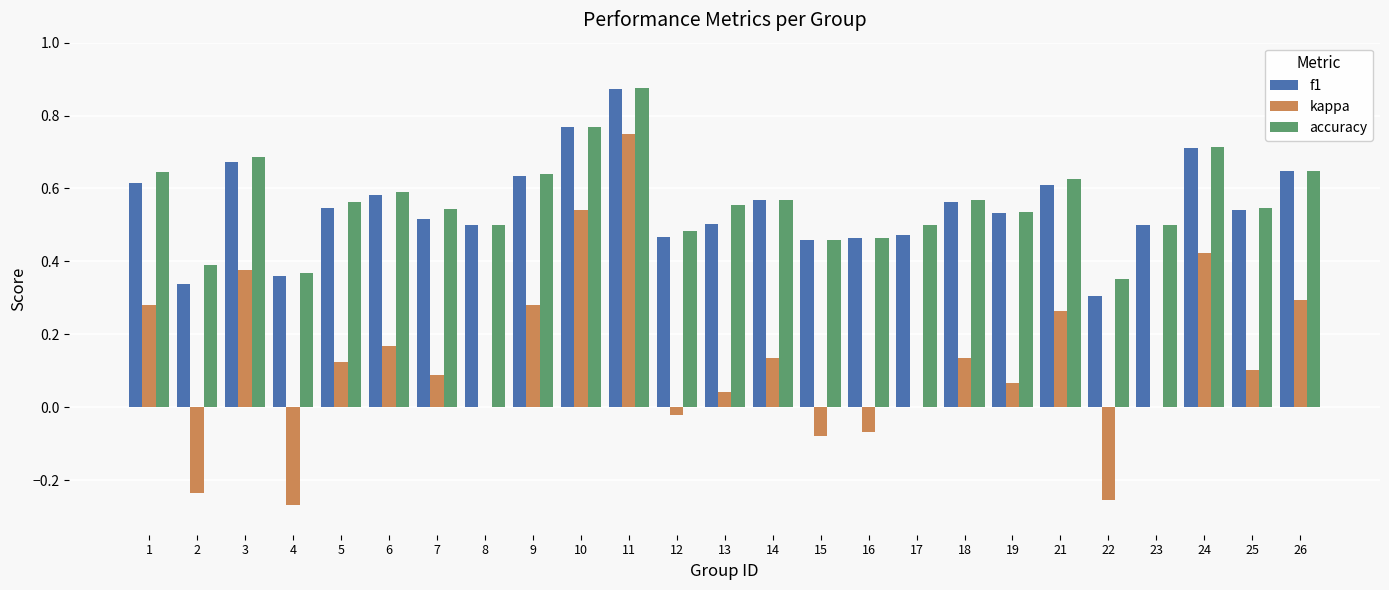

How many f1 values are between 0 and 1?

25